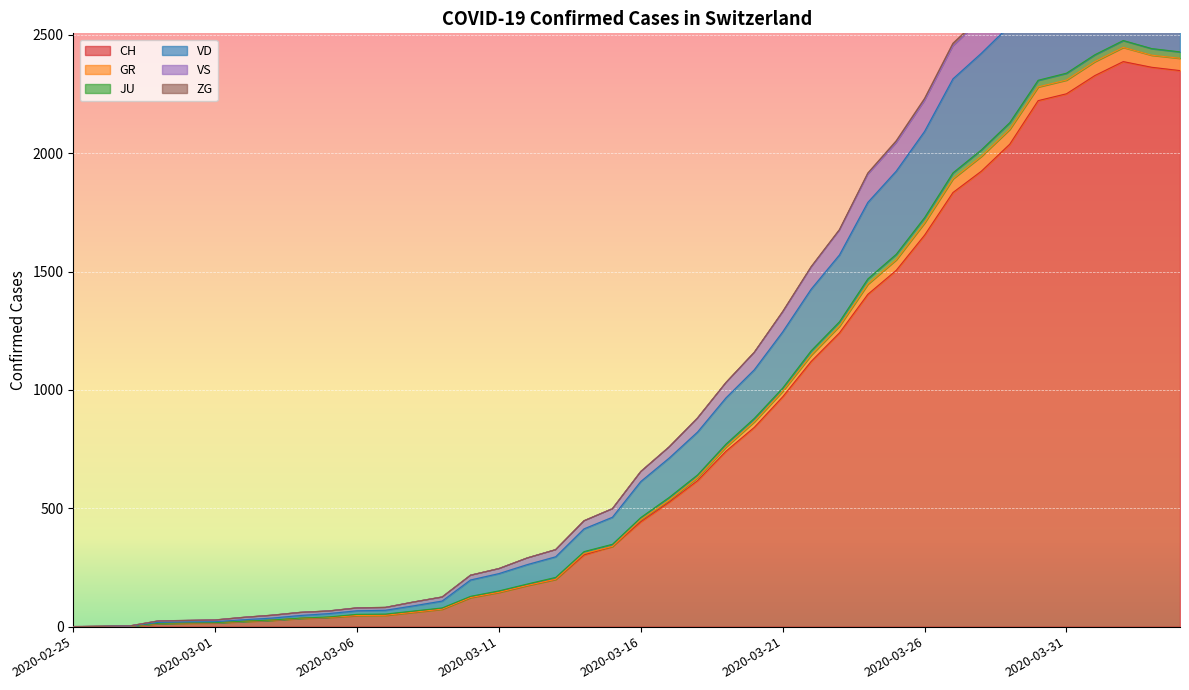

What is the maximum value for CH?

2387